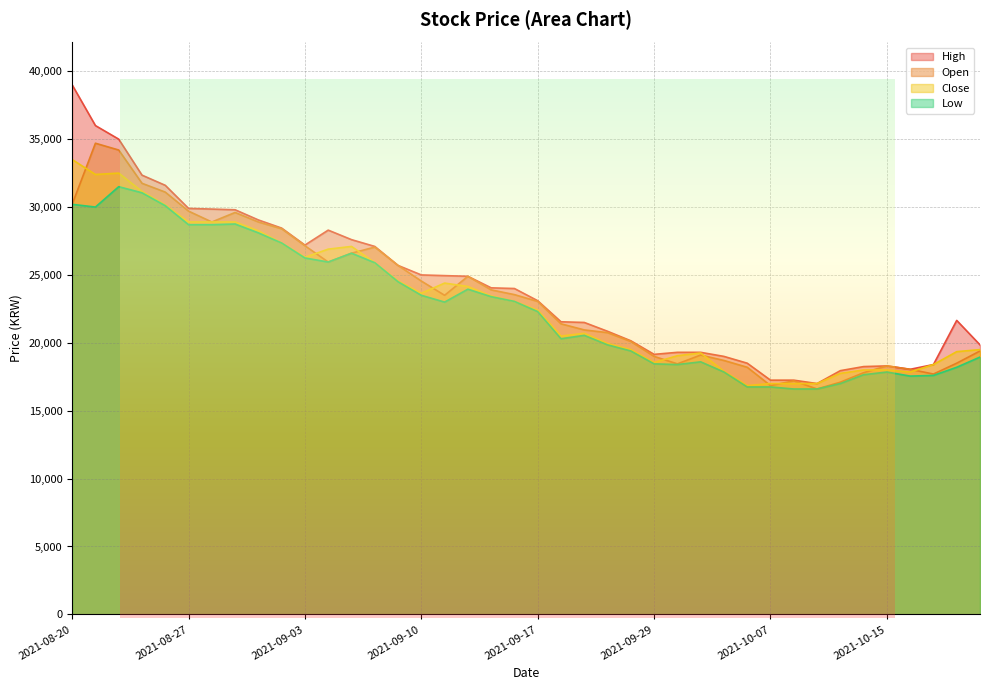

What value does the Close series have at 2021-09-07, to the nearest 50?

27100